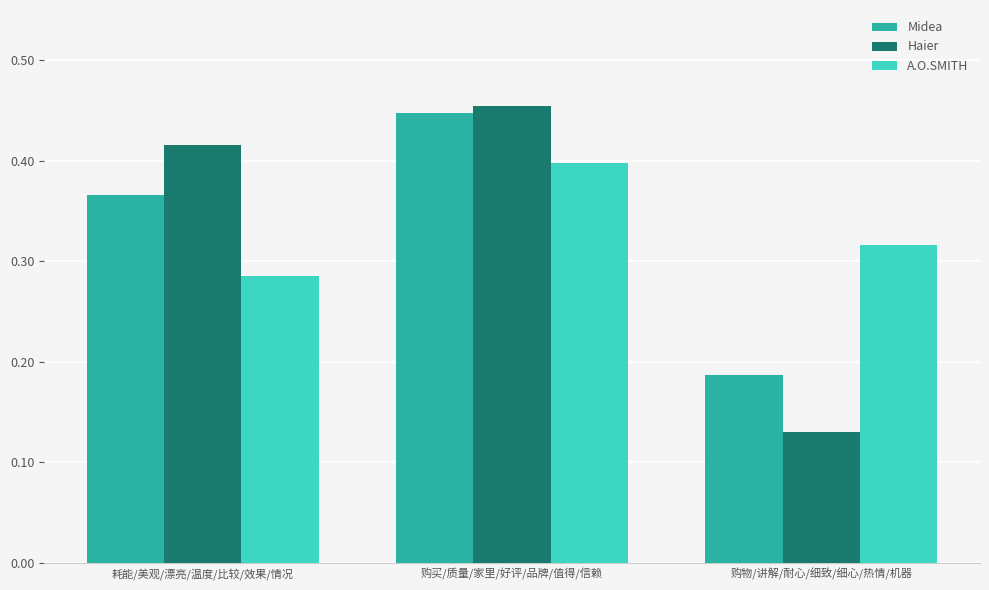

At which category does the chart reach its minimum across all series?

购物/讲解/耐心/细致/细心/热情/机器